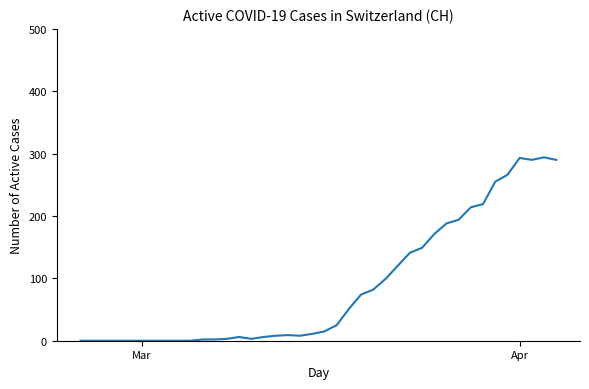

What is the difference between the maximum and minimum values?

294